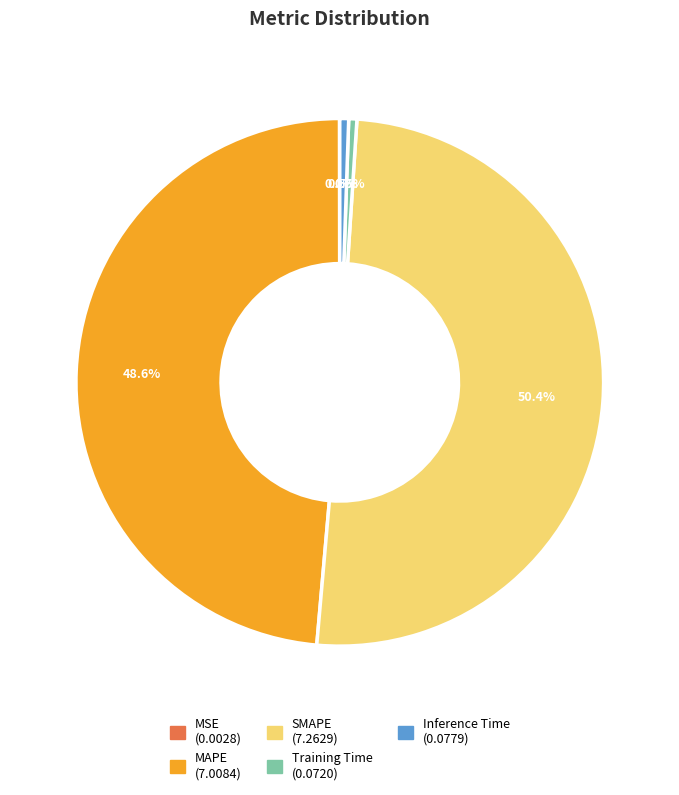

What is the largest slice in the pie chart?

SMAPE